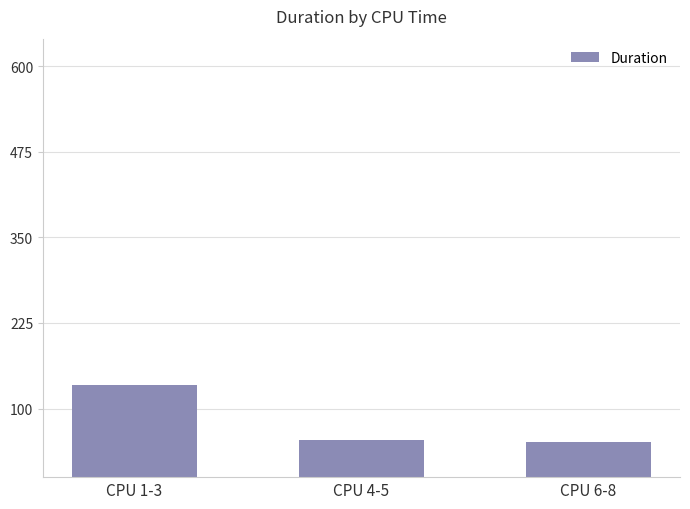

The value at CPU 6-8 is 74. True or false?

False